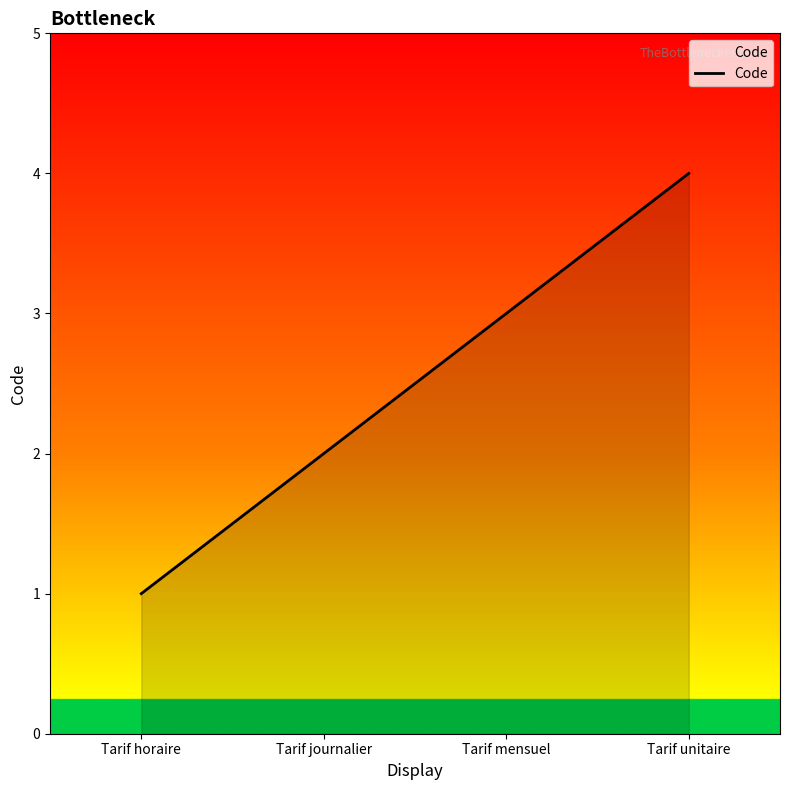

What position from the left is Tarif unitaire?

4